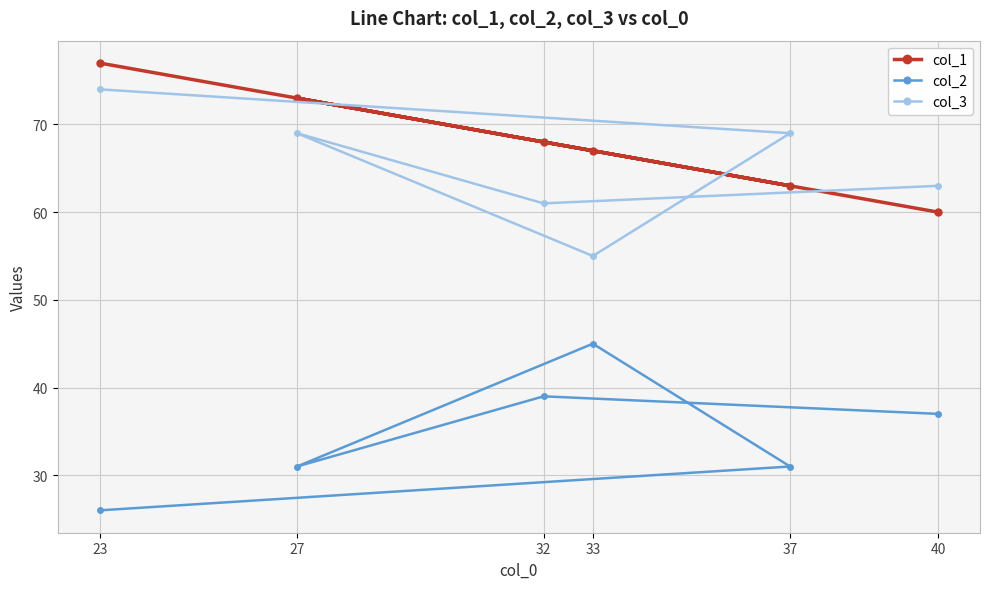

Rank the categories by col_1 value from highest to lowest.

23, 27, 32, 33, 37, 40